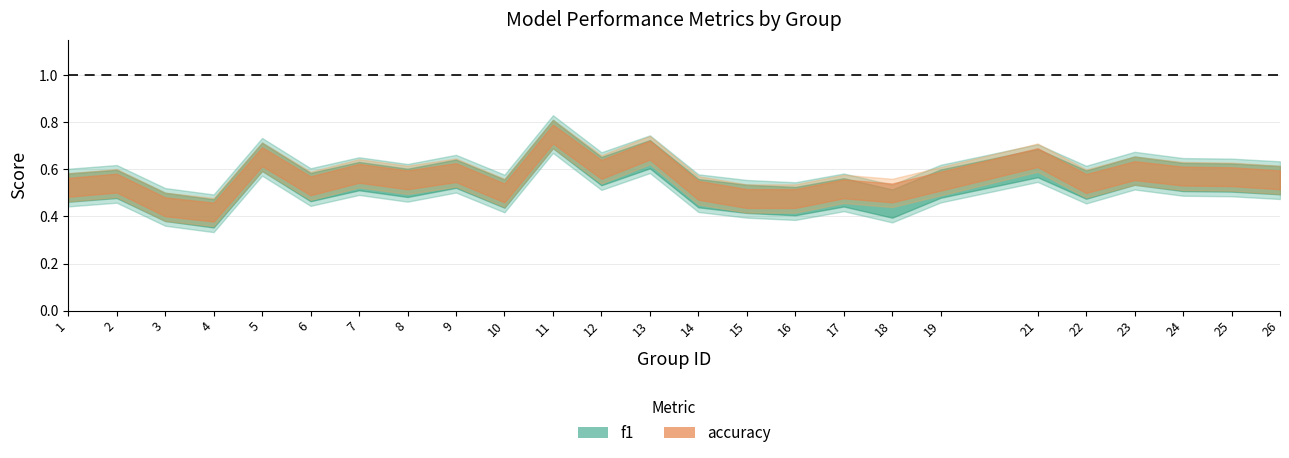

Reading left to right, extract all data points from this chart.

f1: 1=0.5	2=0.5	3=0.4	4=0.4	5=0.7	6=0.5	7=0.6	8=0.5	9=0.6	10=0.5	11=0.8	12=0.6	13=0.7	14=0.5	15=0.5	16=0.5	17=0.5	18=0.5	19=0.5	21=0.6	22=0.5	23=0.6	24=0.6	25=0.6	26=0.6
accuracy: 1=0.5	2=0.5	3=0.4	4=0.4	5=0.7	6=0.5	7=0.6	8=0.6	9=0.6	10=0.5	11=0.8	12=0.6	13=0.7	14=0.5	15=0.5	16=0.5	17=0.5	18=0.5	19=0.6	21=0.7	22=0.5	23=0.6	24=0.6	25=0.6	26=0.6